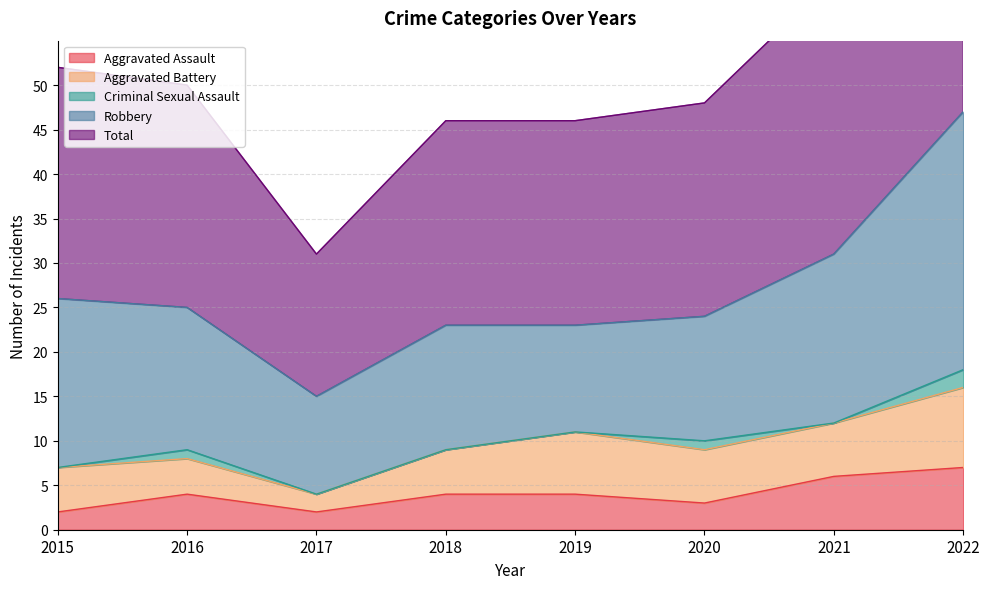

How many lines are shown in the chart?

5